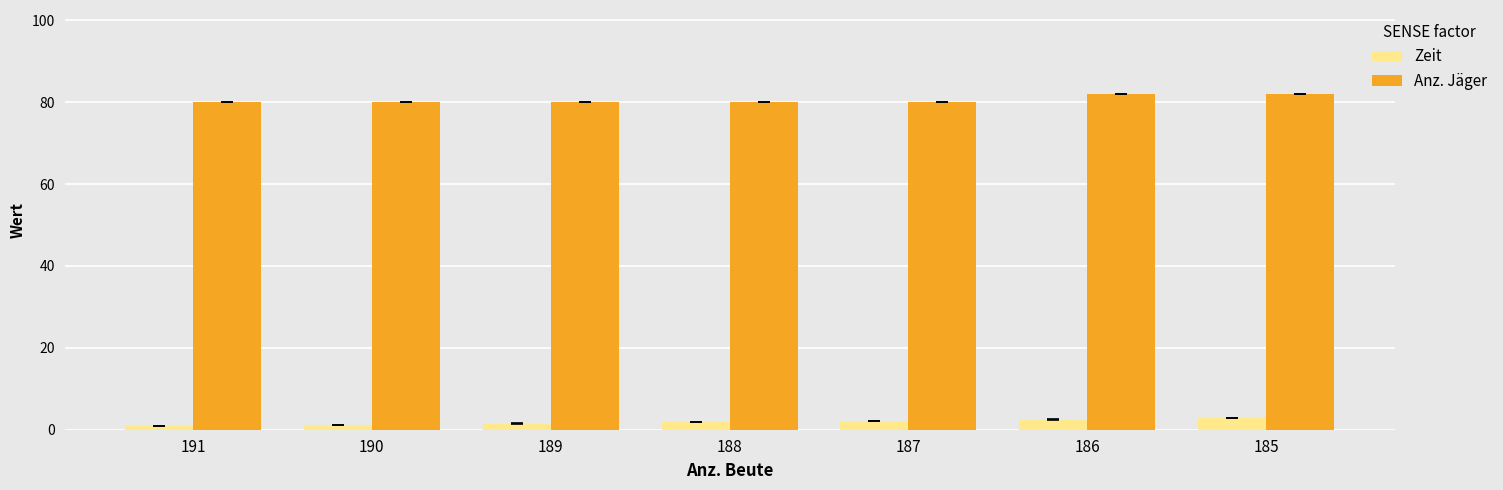

Which series has the largest total across all categories?

Anz. Jäger